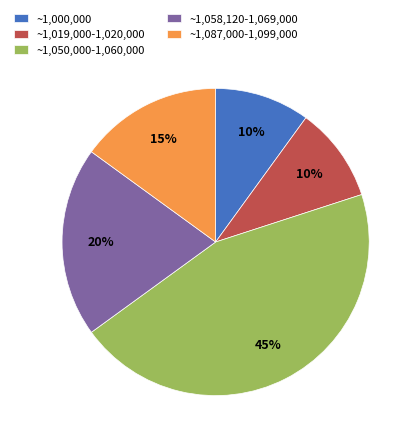

Is it true that ~1,019,000-1,020,000 is 1% of the pie?

False